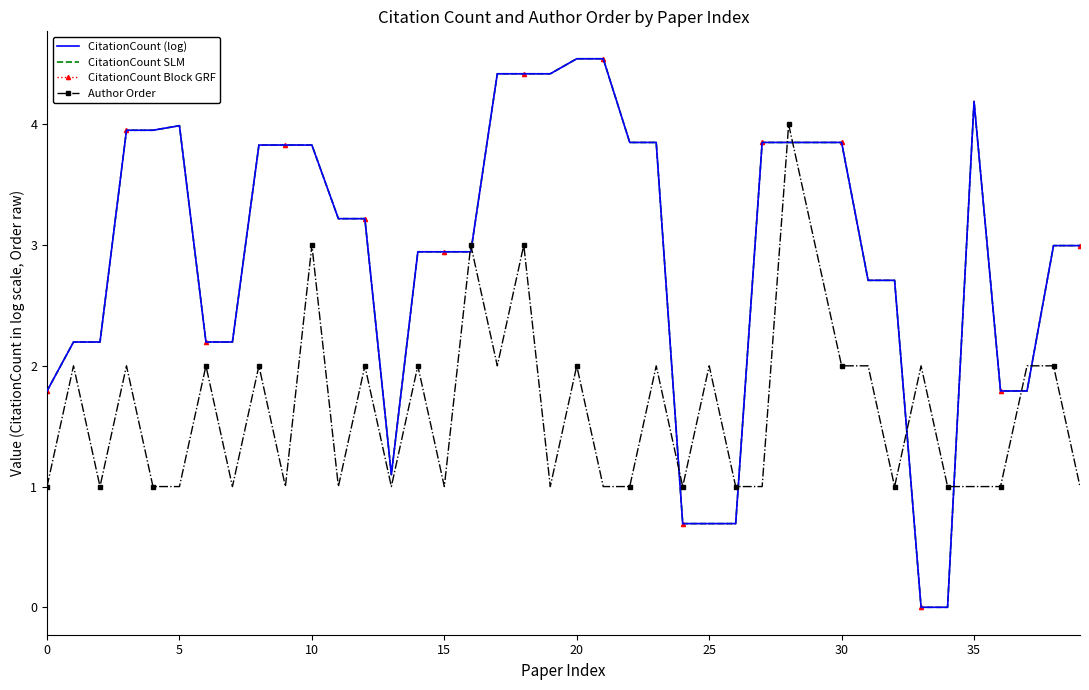

What is the maximum value shown in the chart?

4.5